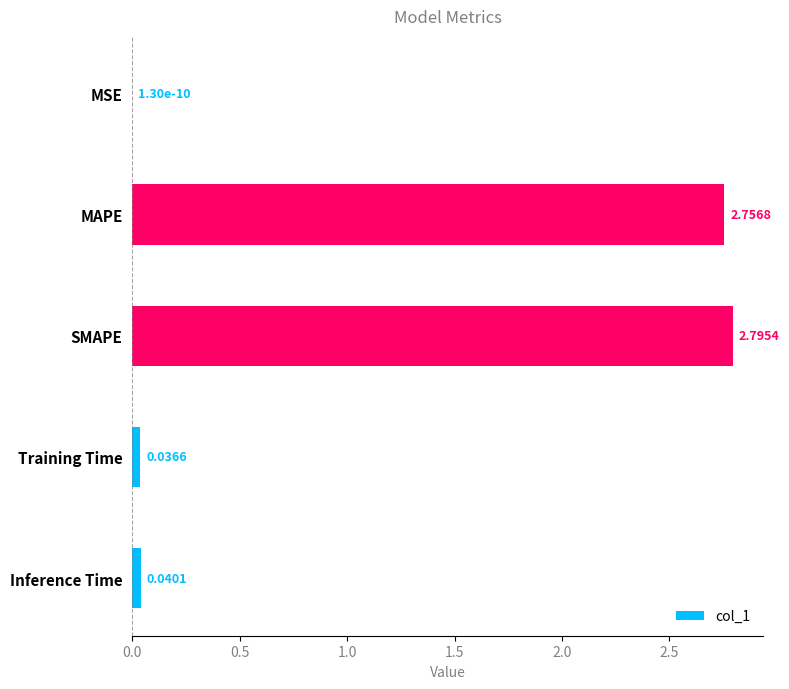

What is the sum of all values?

5.6